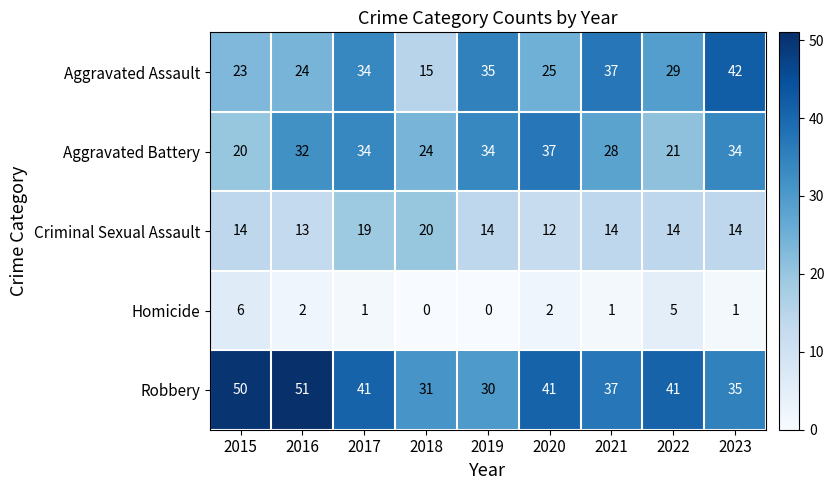

Count the number of categories in the chart.

9